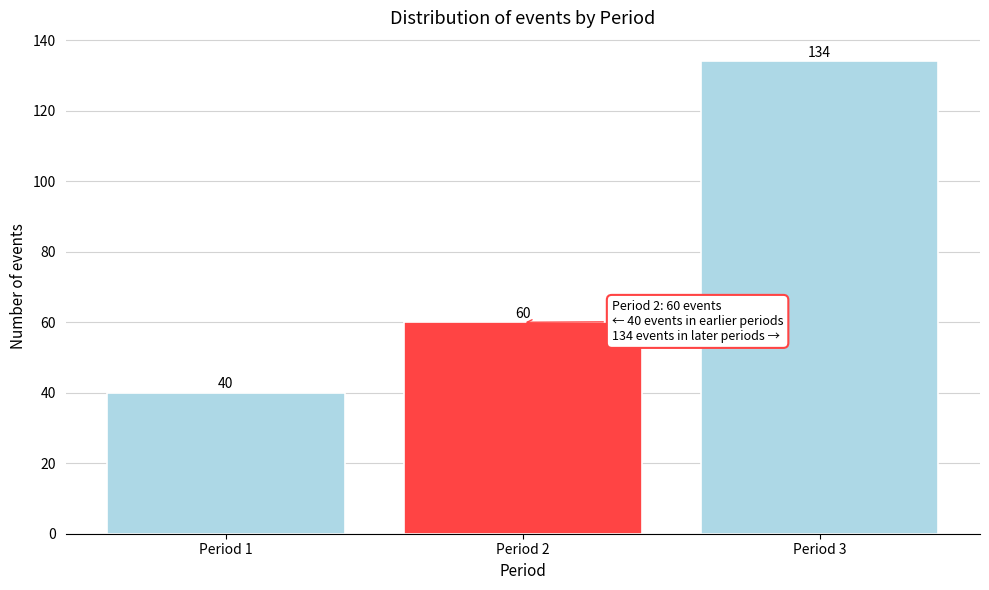

Reading left to right, list all the values displayed in this chart.

40	60	134